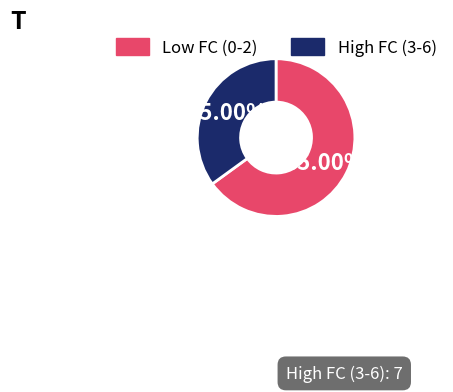

Does any single category account for the majority?

Yes